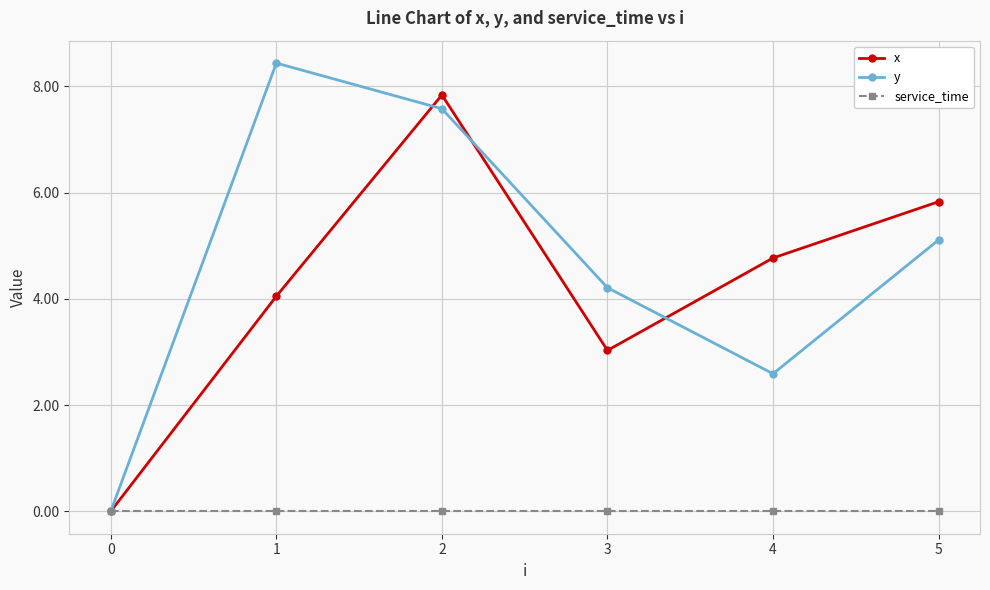

What is the spread (max minus min) of values at 1?

8.4